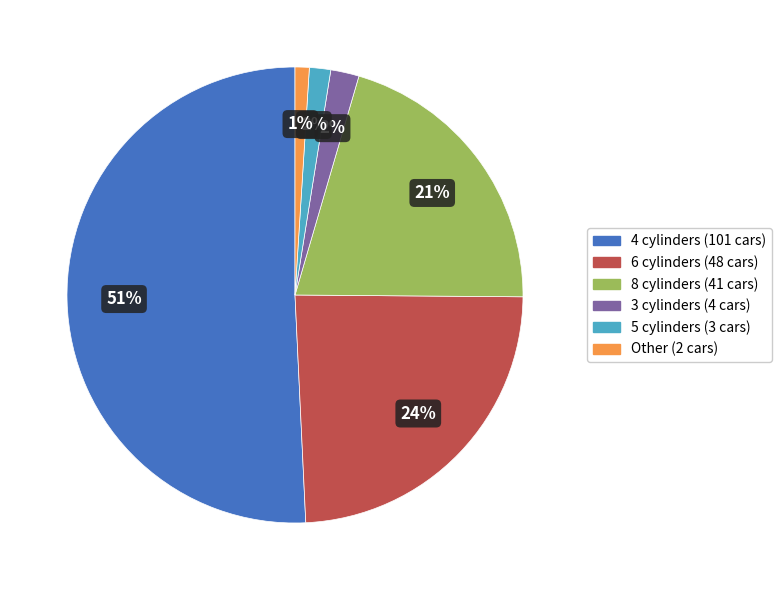

Which category has the biggest portion of the pie?

4 cylinders